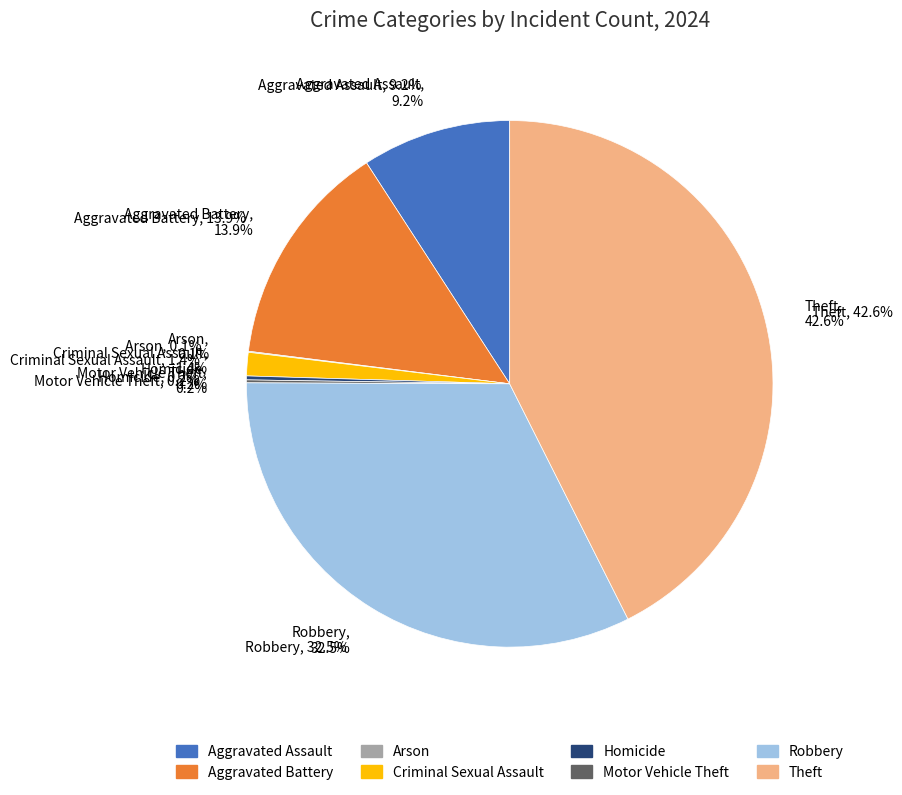

The Criminal Sexual Assault slice represents 8% of the pie. True or false?

False